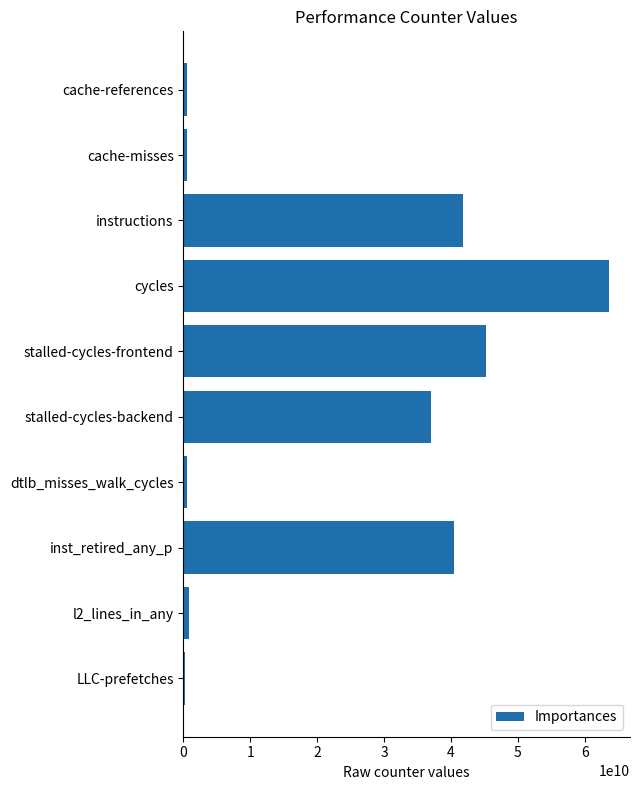

Which label corresponds to the largest value in the chart?

cycles